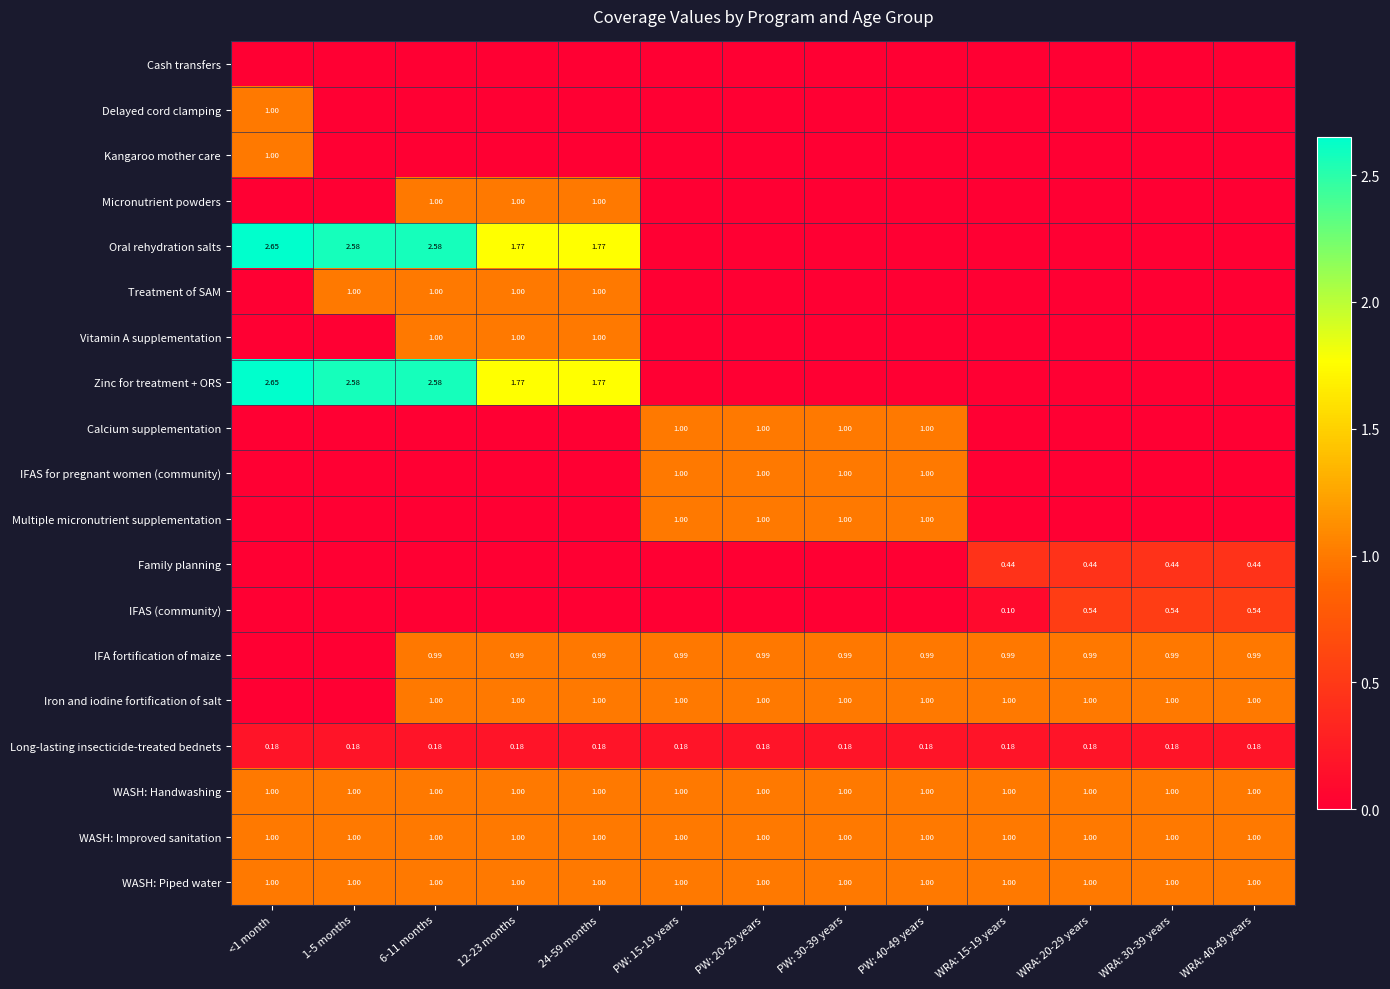

What is the spread (max minus min) of values at PW: 15-19 years?

1.0